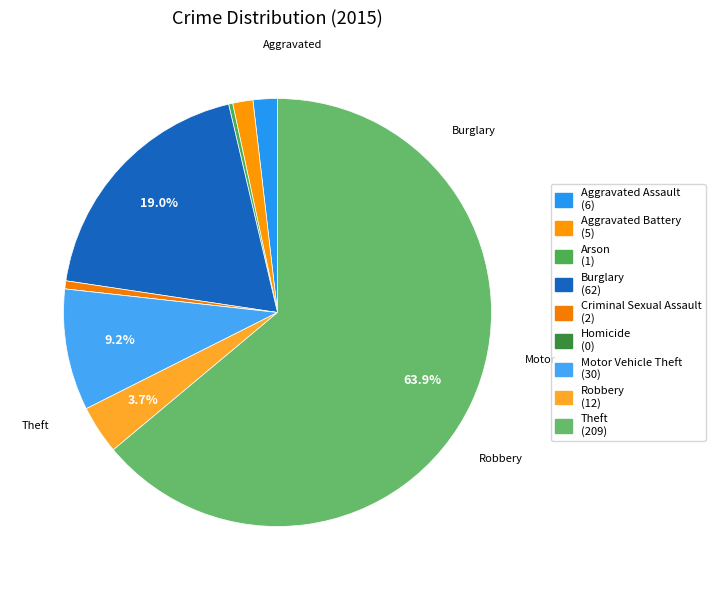

Count the number of slices in the pie.

9